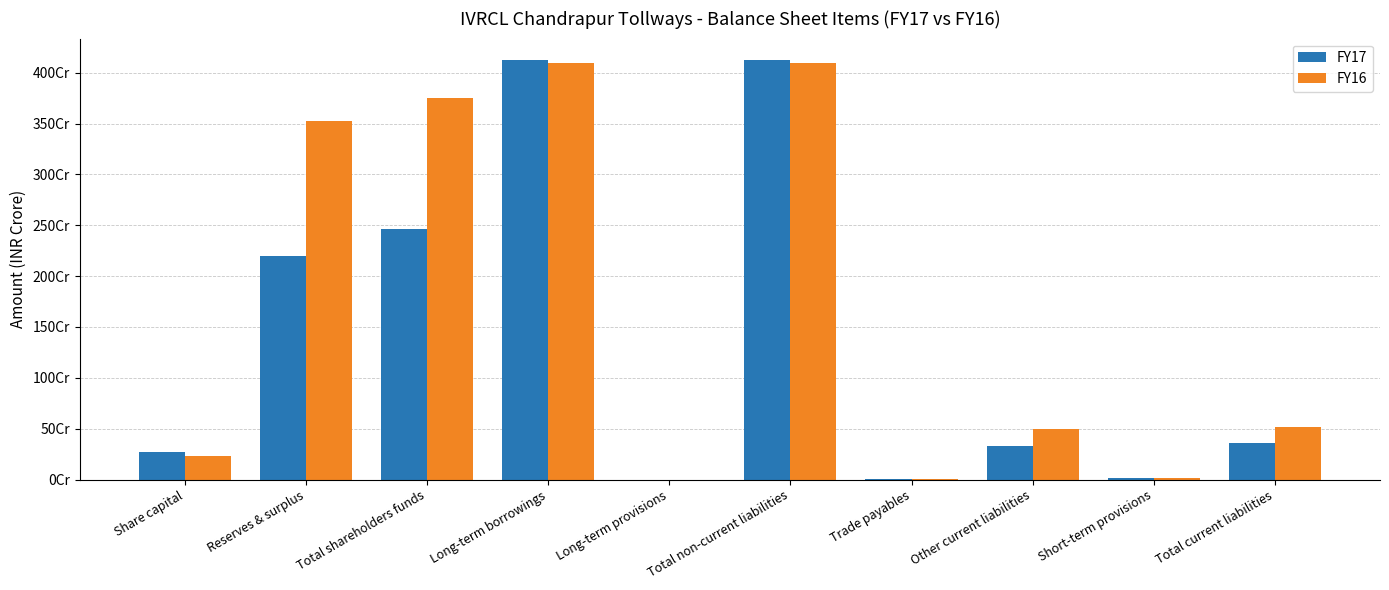

Which series has the largest range (max minus min)?

FY17